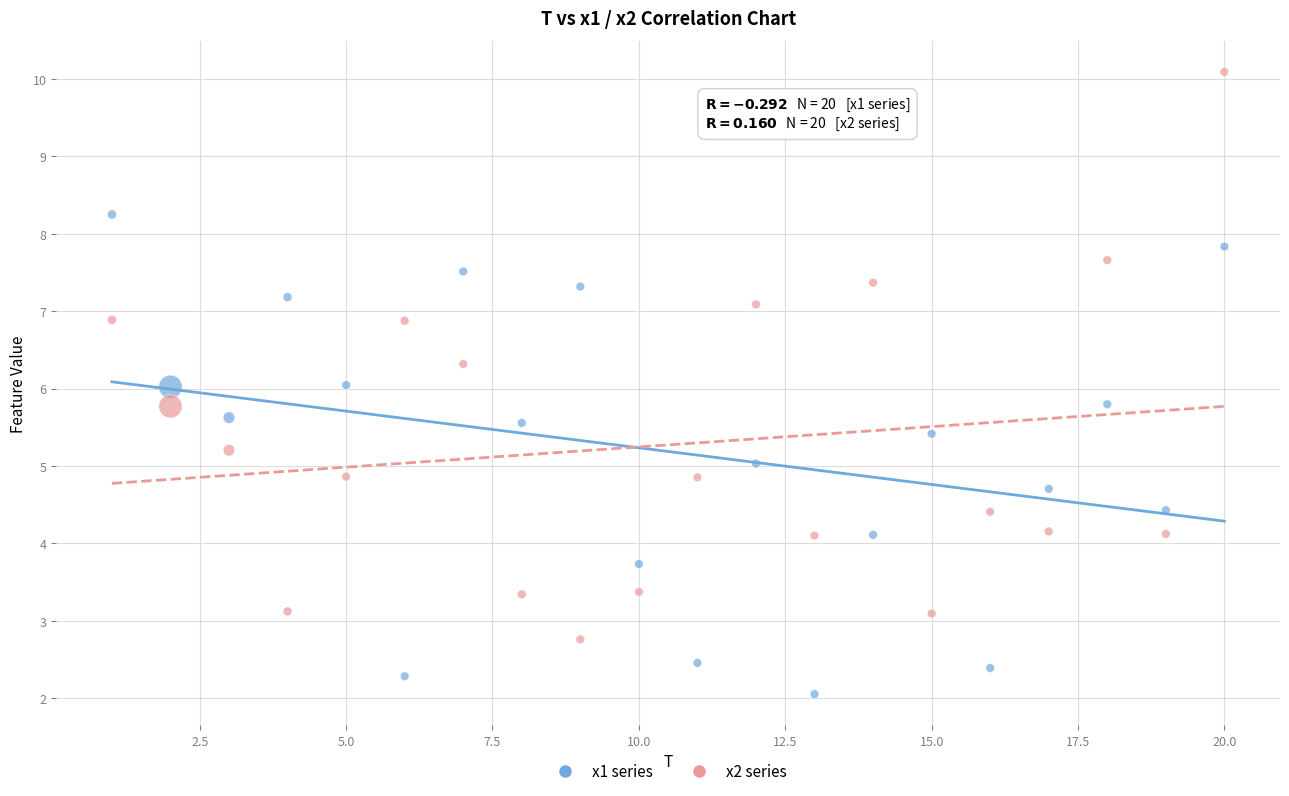

Across all data points, what is the range of X values (max minus min)?

19.0